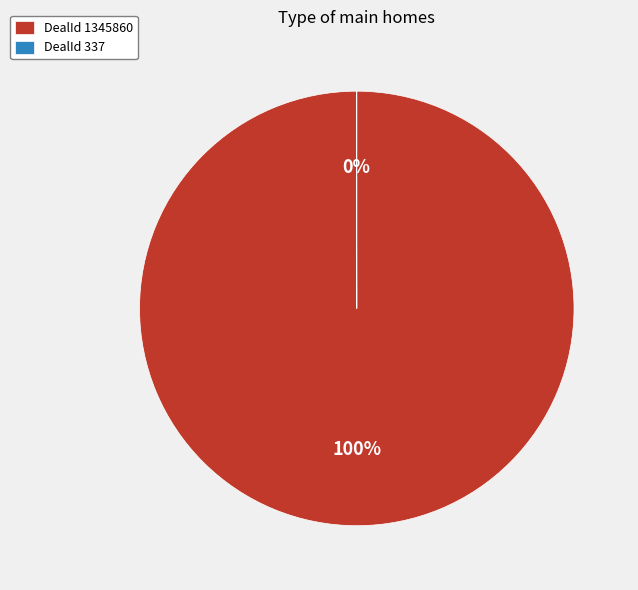

To the nearest percent, what percentage of the pie is DealId 1345860?

100%